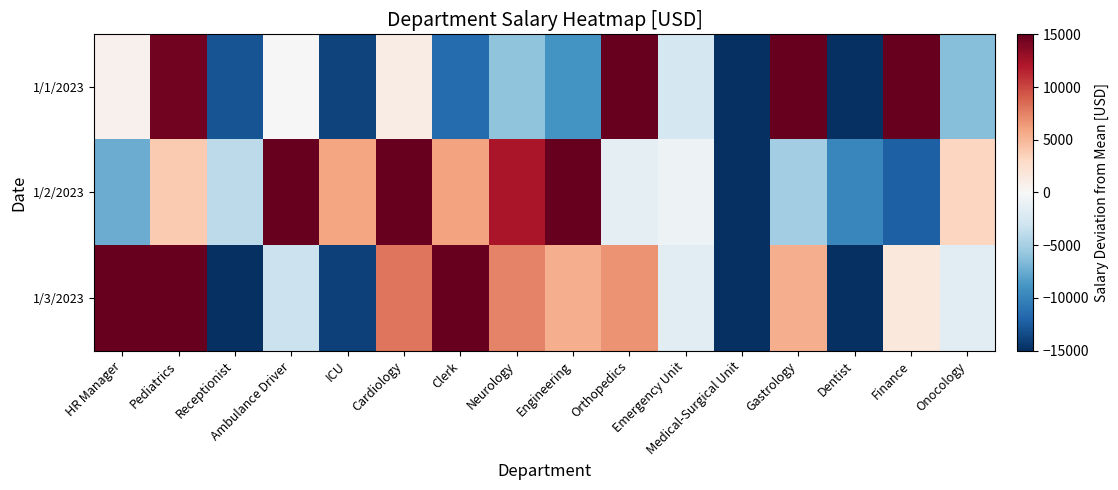

Which label corresponds to the largest value in the chart?

Pediatrics